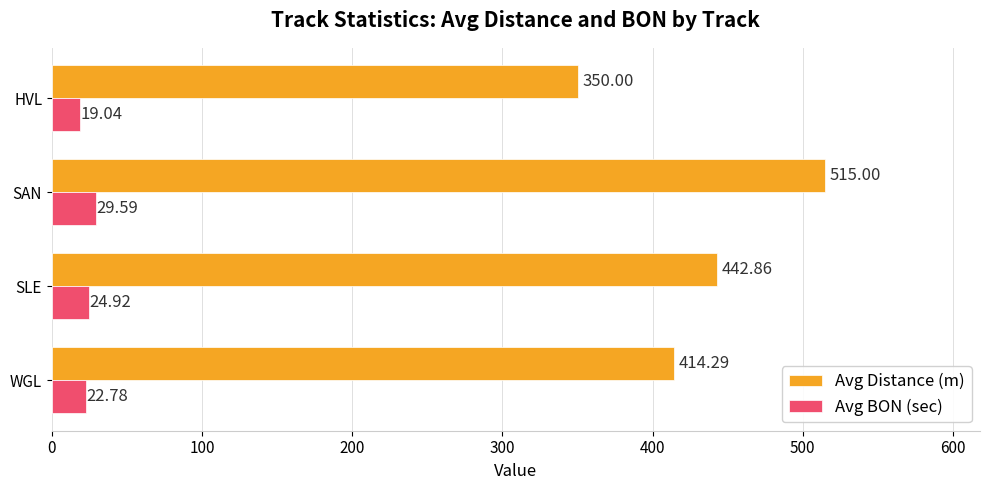

What is the total value across all series at SAN?

544.6